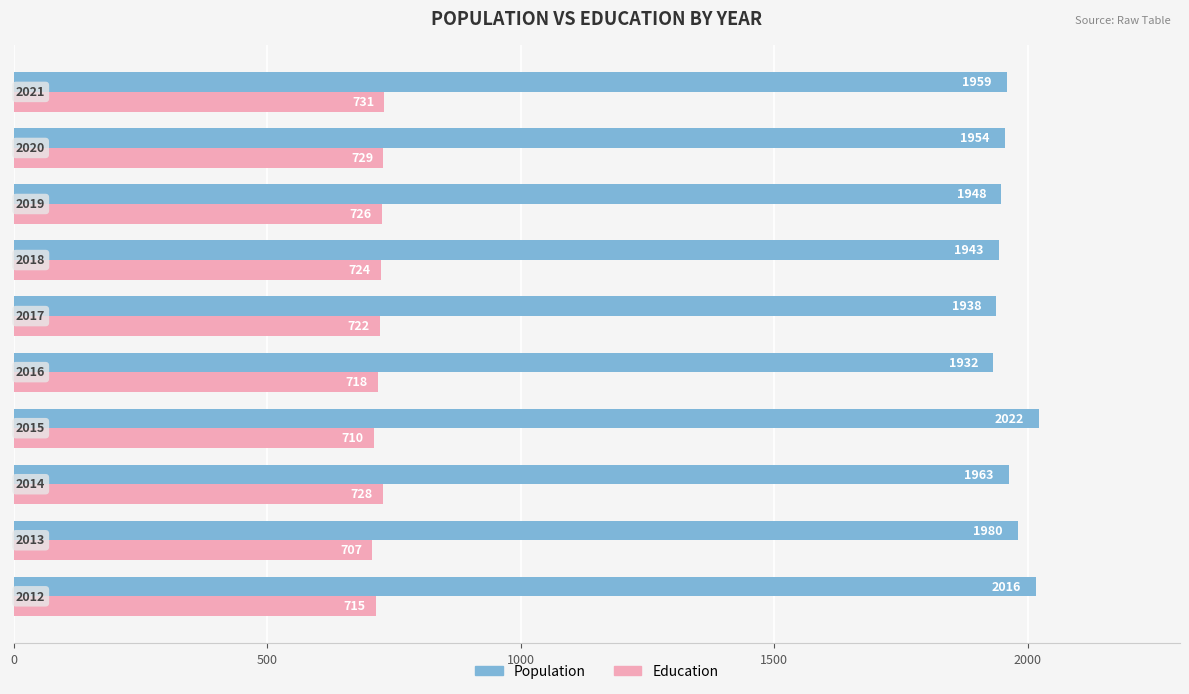

What are all the series names shown in the legend?

Population, Education